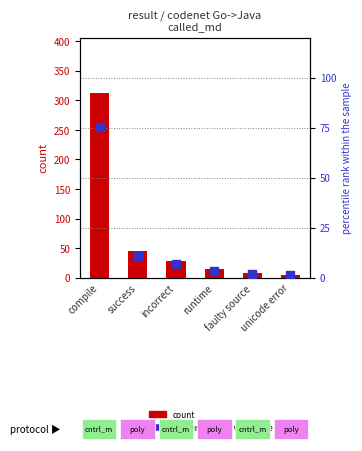

Which series has the largest total across all categories?

count